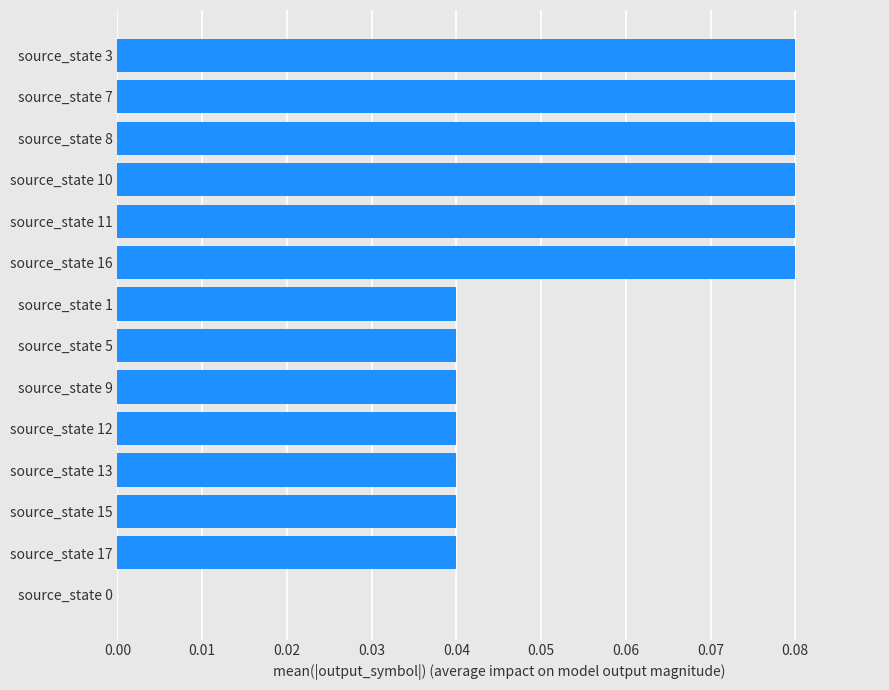

True or false: the data shows 0.1 at source_state 12.

False